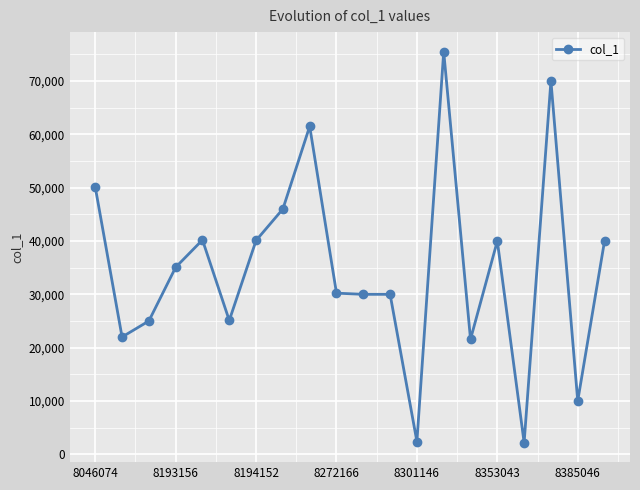

What is the smallest value displayed?

2200